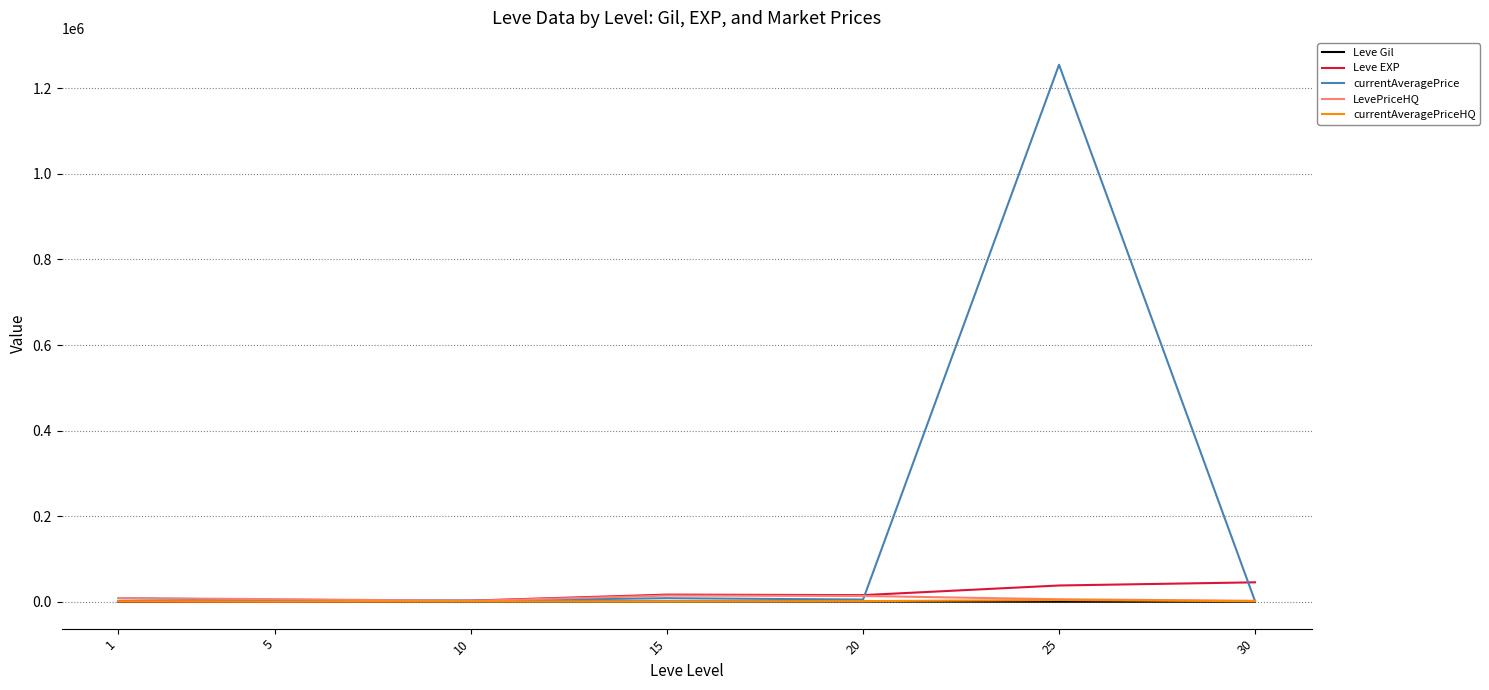

What is the highest value of the Leve EXP series?

45680.0